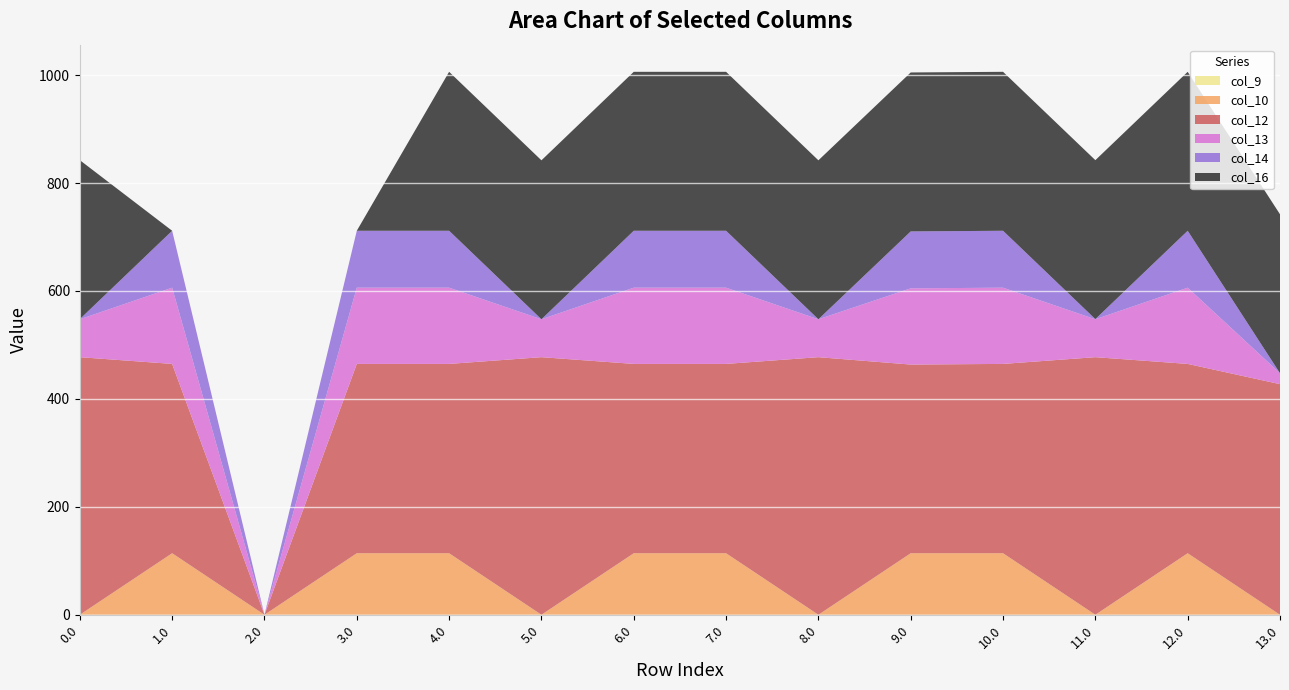

Reading left to right, list all the values displayed in this chart.

col_9: 0.0=0.0	1.0=0.0	2.0=0.0	3.0=0.0	4.0=0.0	5.0=0.0	6.0=0.0	7.0=0.0	8.0=0.0	9.0=0.0	10.0=0.0	11.0=0.0	12.0=0.0	13.0=0.0
col_10: 0.0=0.0	1.0=114.0	2.0=0.0	3.0=114.0	4.0=114.0	5.0=0.0	6.0=114.0	7.0=114.0	8.0=0.0	9.0=114.0	10.0=114.0	11.0=0.0	12.0=114.0	13.0=0.0
col_12: 0.0=477.2	1.0=350.8	2.0=0.0	3.0=350.8	4.0=350.8	5.0=477.2	6.0=350.8	7.0=350.8	8.0=477.2	9.0=349.6	10.0=350.8	11.0=477.2	12.0=350.8	13.0=427.2
col_13: 0.0=70.2	1.0=141.2	2.0=0.0	3.0=141.2	4.0=141.2	5.0=70.2	6.0=141.2	7.0=141.2	8.0=70.2	9.0=141.2	10.0=141.2	11.0=70.2	12.0=141.2	13.0=20.2
col_14: 0.0=0.3	1.0=105.5	2.0=0.0	3.0=105.5	4.0=105.5	5.0=0.0	6.0=105.5	7.0=105.5	8.0=0.0	9.0=105.5	10.0=105.5	11.0=0.3	12.0=105.5	13.0=0.0
col_16: 0.0=294.5	1.0=0.0	2.0=0.0	3.0=0.0	4.0=294.5	5.0=294.5	6.0=294.5	7.0=294.5	8.0=294.5	9.0=294.5	10.0=294.5	11.0=294.5	12.0=294.5	13.0=294.5